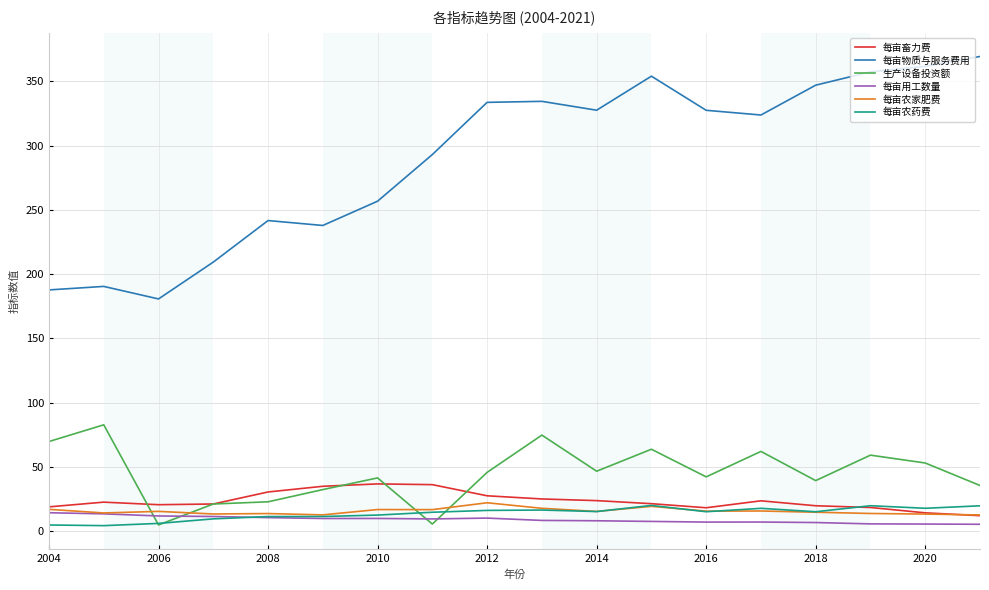

True or false: 每亩物质与服务费用 and 每亩畜力费 cross at least once.

False